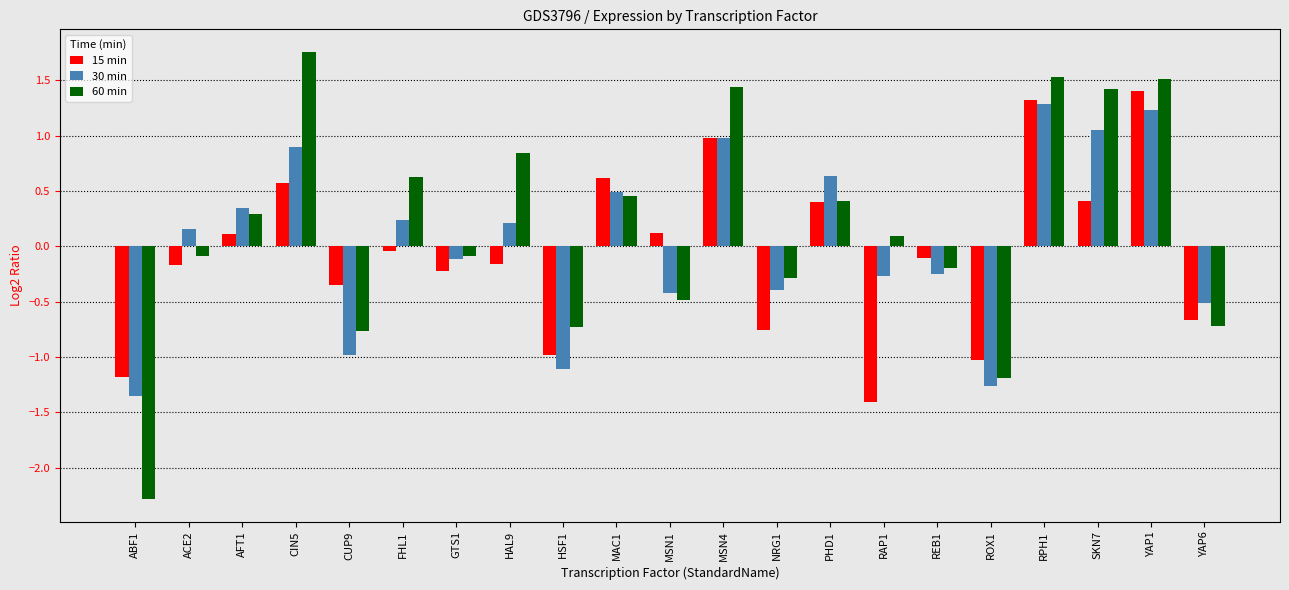

What position from the left is RPH1?

18